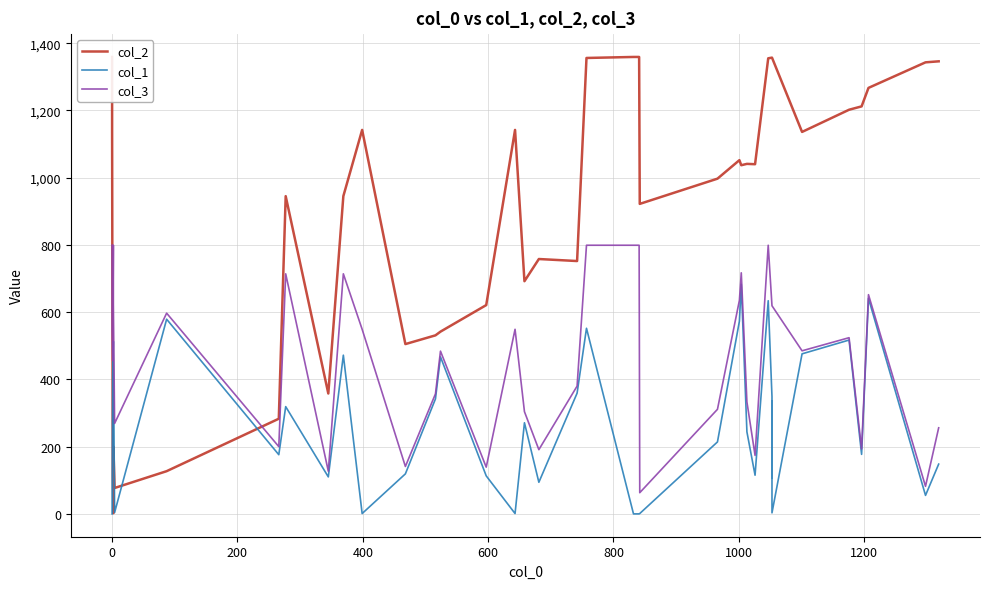

How many data points in col_3 are less than 549?

20